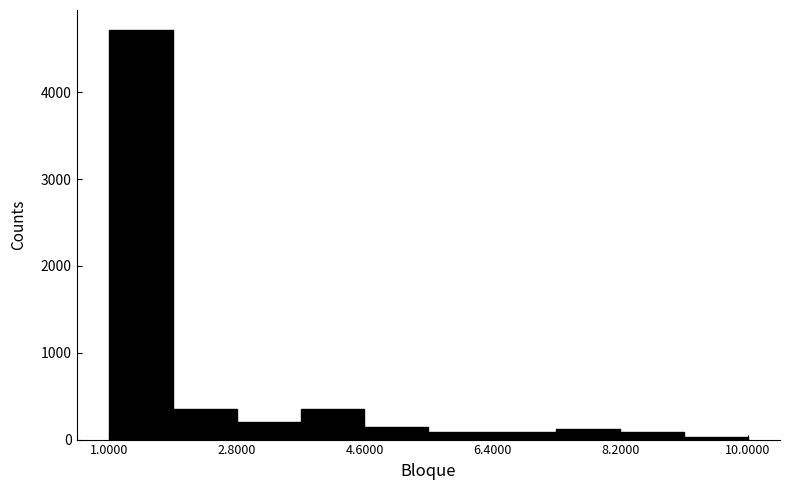

Which range on the x-axis has the tallest bar?

1.0 to 1.9